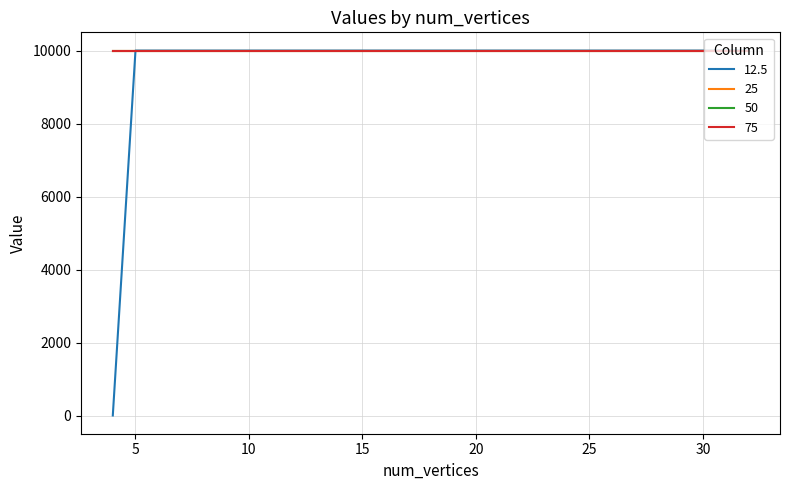

True or false: 50 and 25 cross at least once.

False